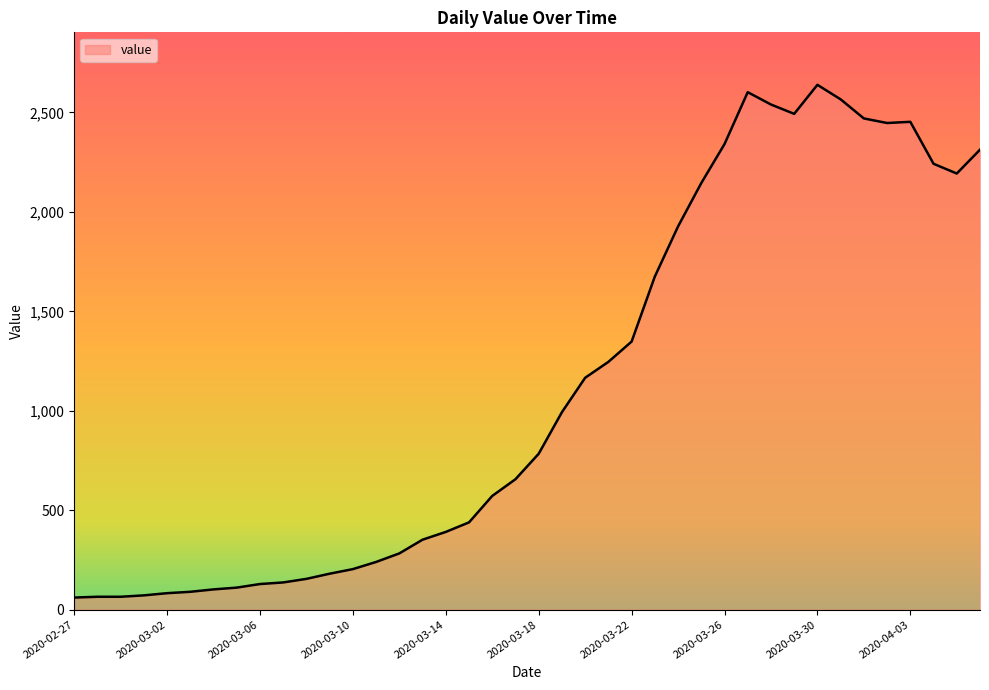

What is the greatest value displayed?

2639